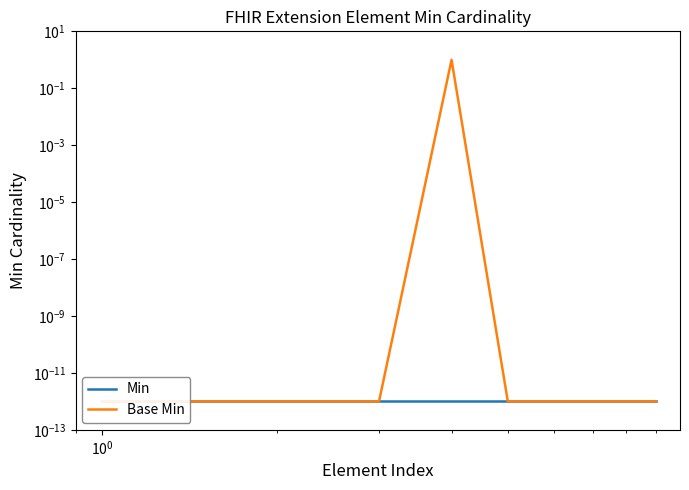

True or false: Min has more than 0 points higher than both neighbors.

False